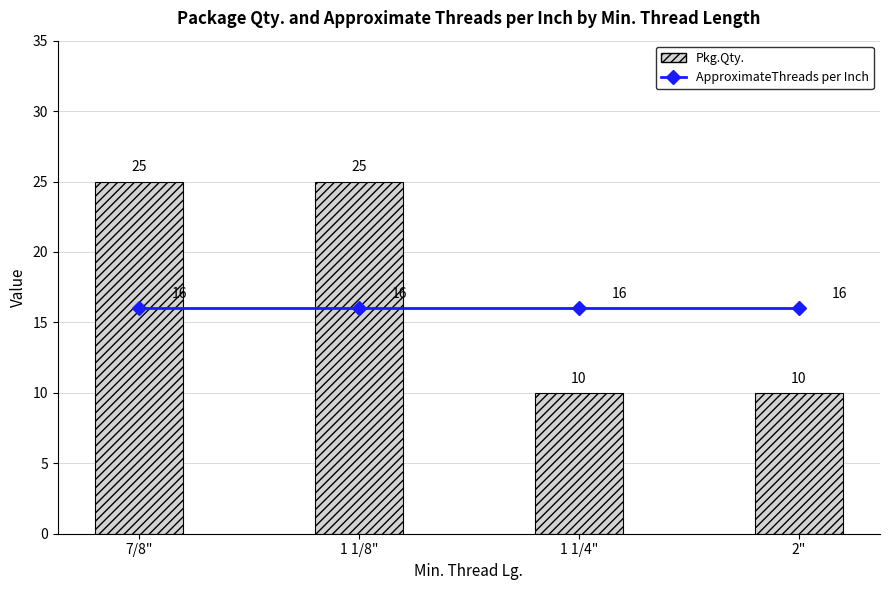

Count the number of categories in the chart.

4